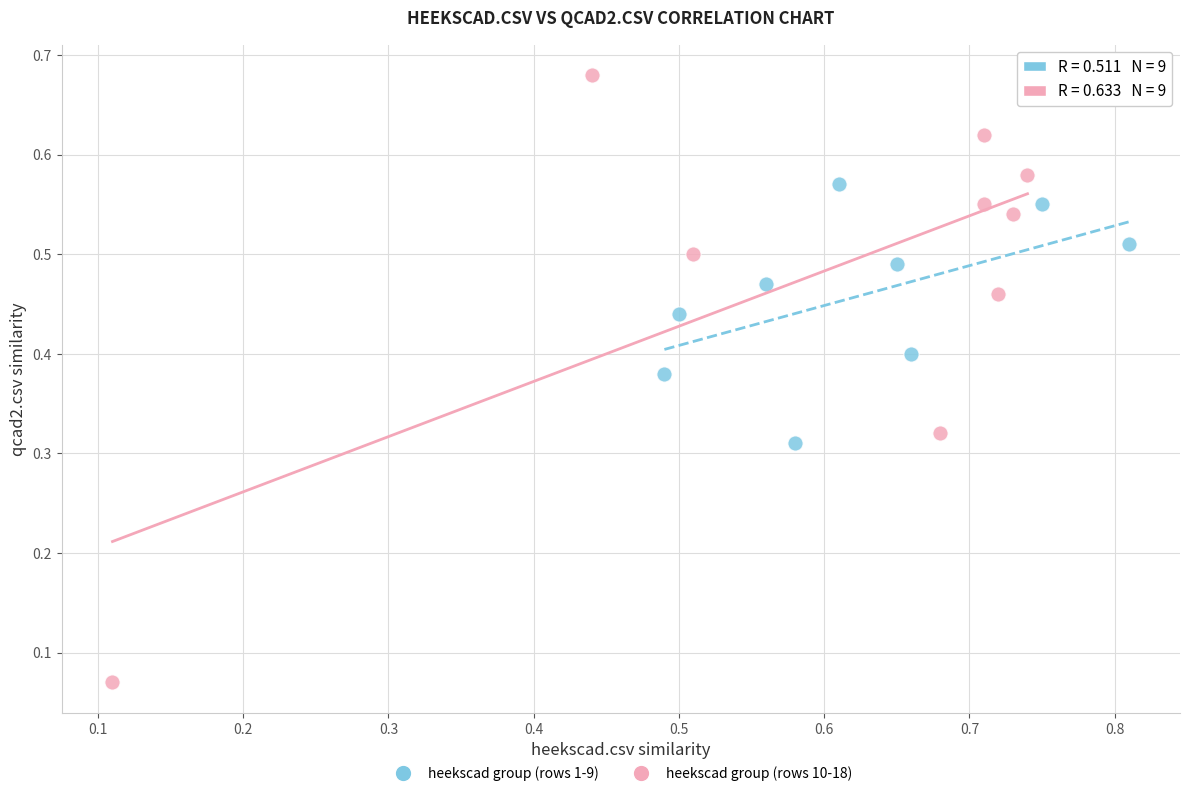

Which series reaches the minimum Y coordinate?

heekscad group (rows 10-18)